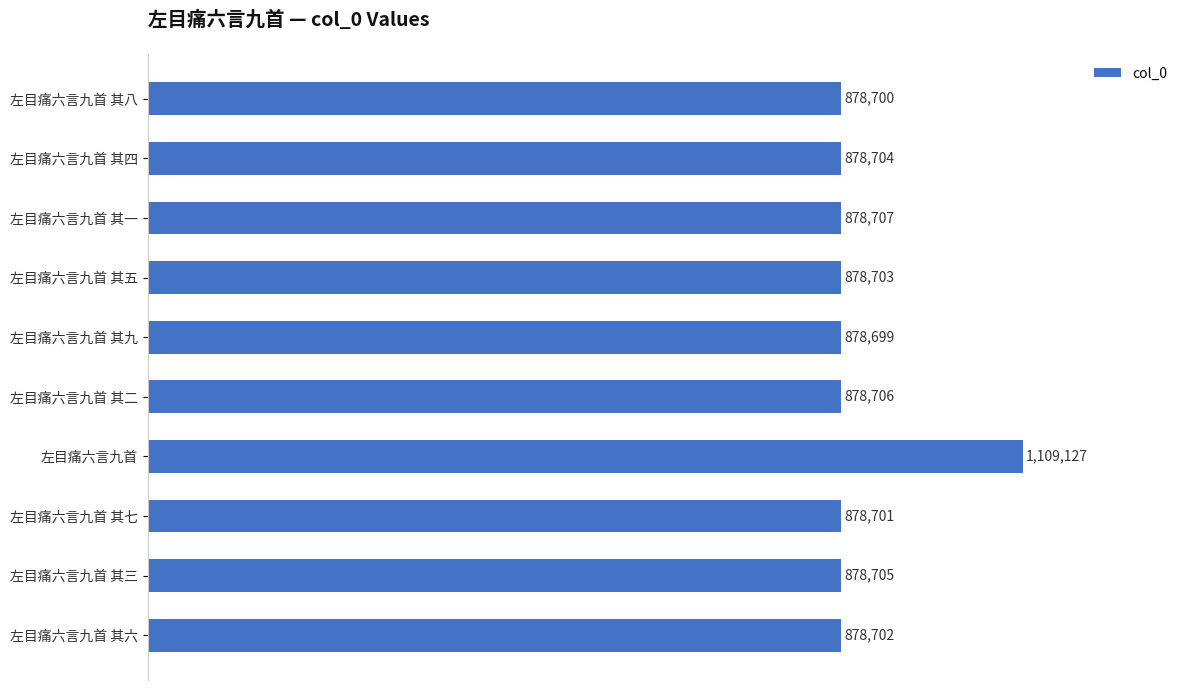

Are the bars grouped side by side (vs. stacked)?

No